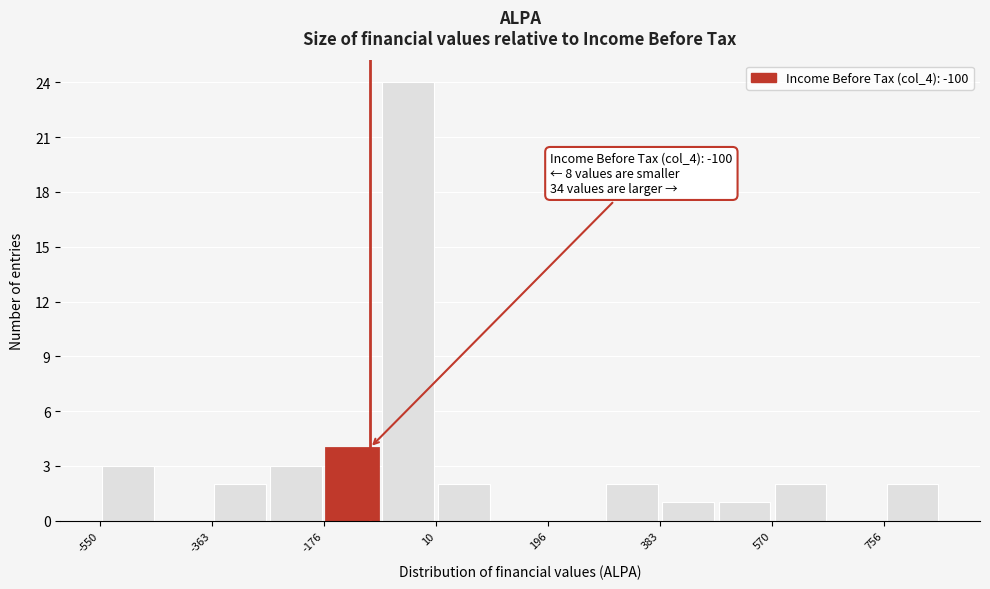

Over which range of the x-axis is the bar tallest?

-80 to 20